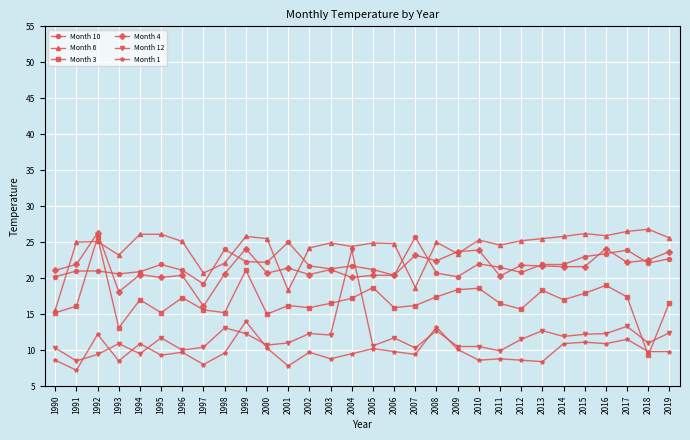

Does the chart have visible grid lines?

Yes